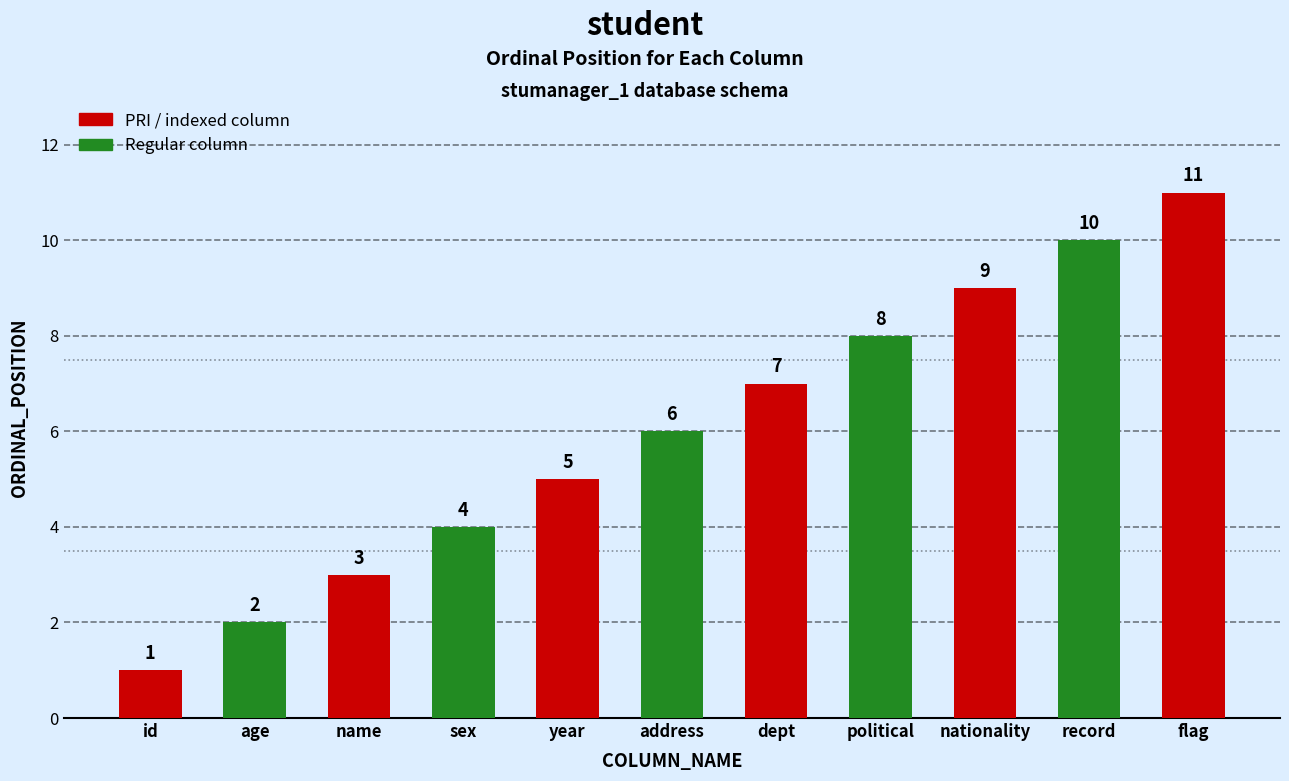

How many bars are there in total?

11